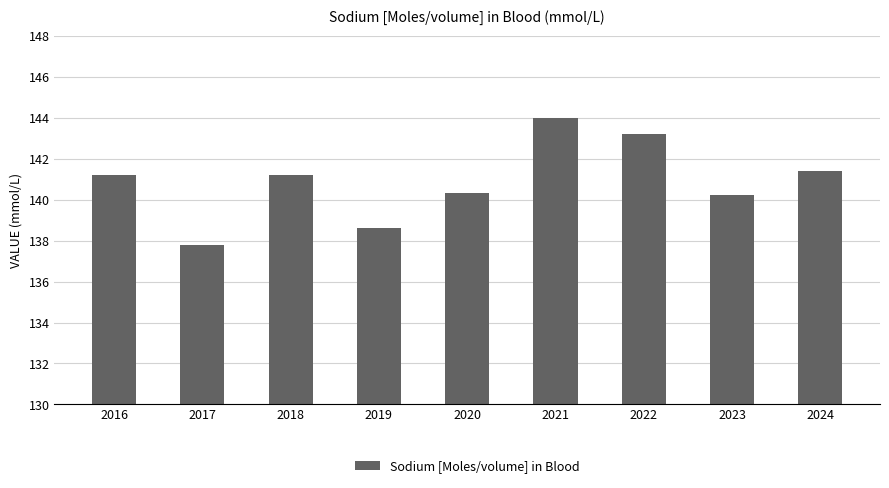

Approximately how many times larger is the value at 2019 compared to 2022?

1.0